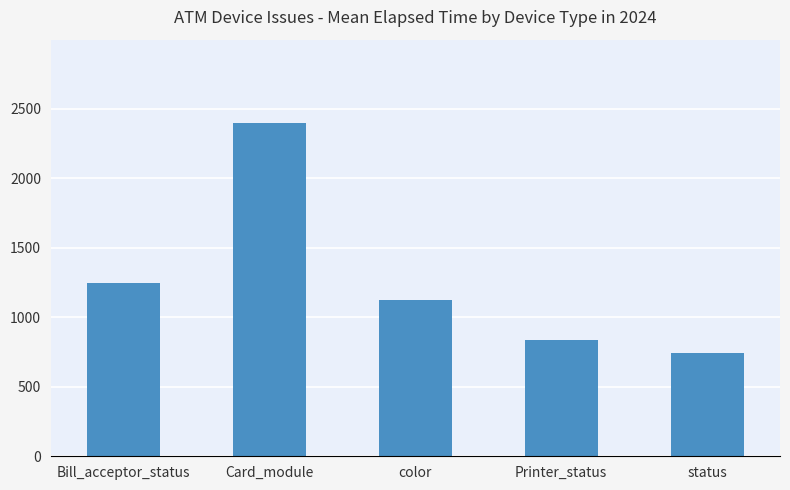

Reading left to right, list all the values displayed in this chart.

1247	2398	1122	838	743